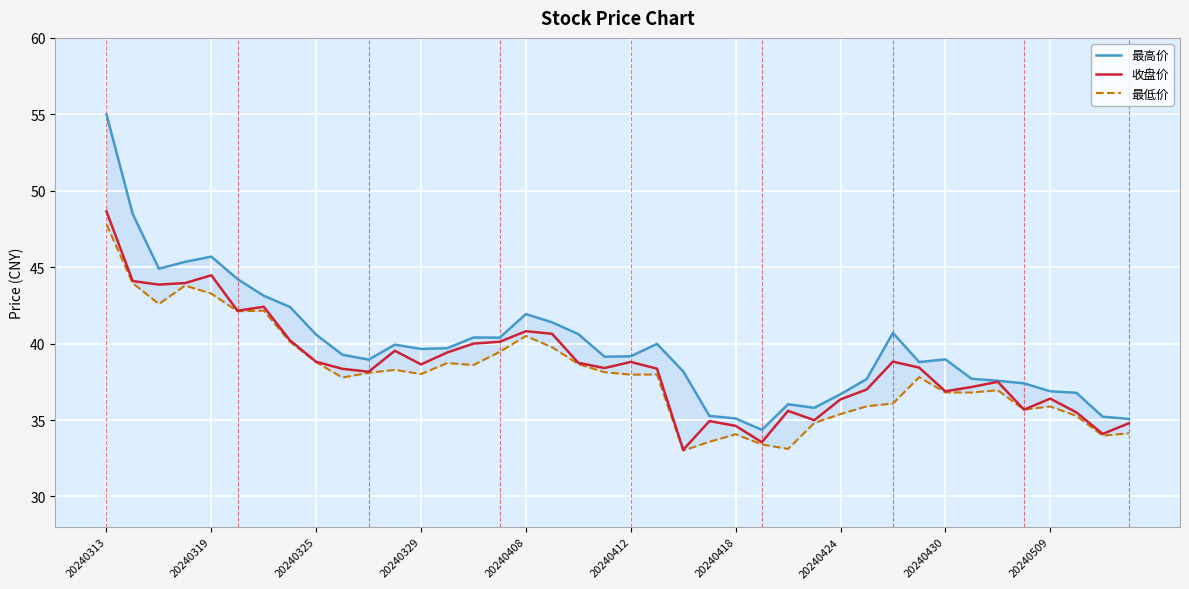

What is the sum of the 收盘价 values at 37 and 10?

73.7